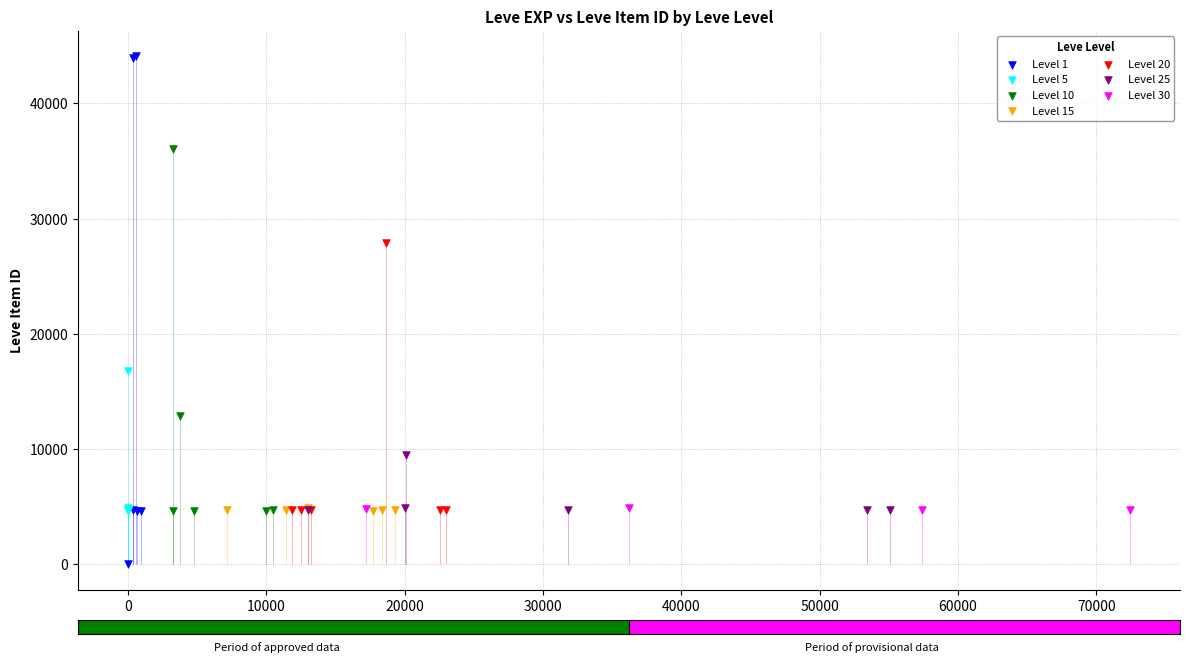

Which series contains the highest Y value?

Level 1